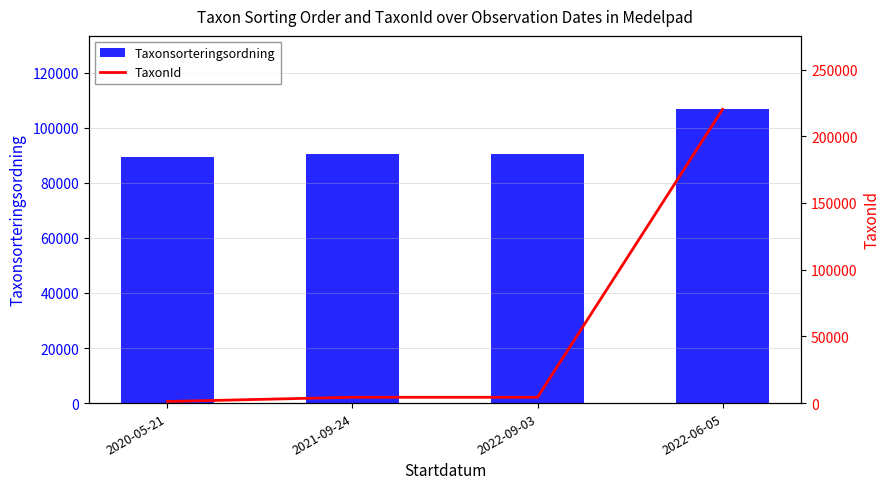

Count the number of categories in the chart.

4